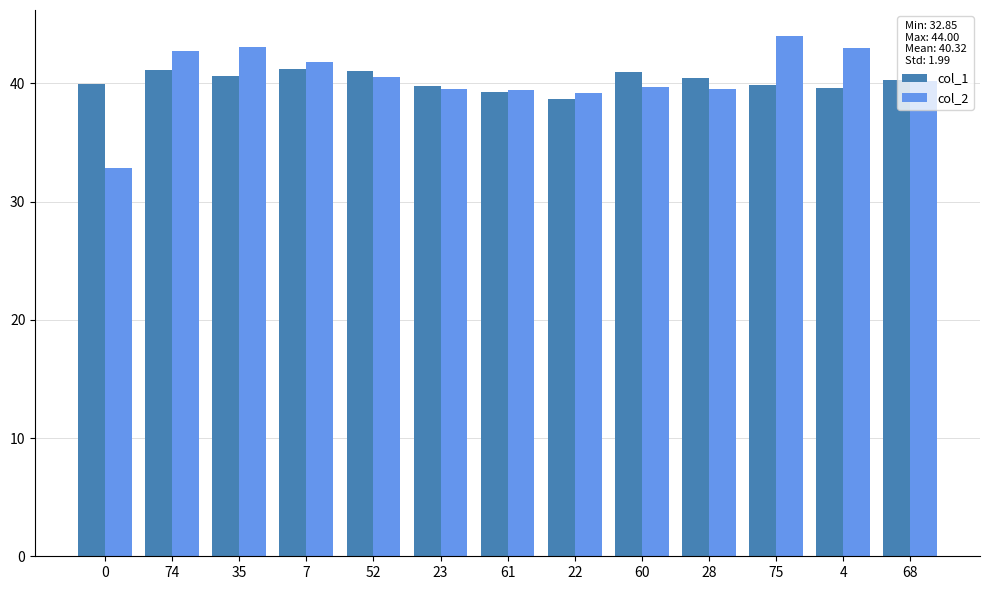

At which label does col_2 first exceed 40?

74